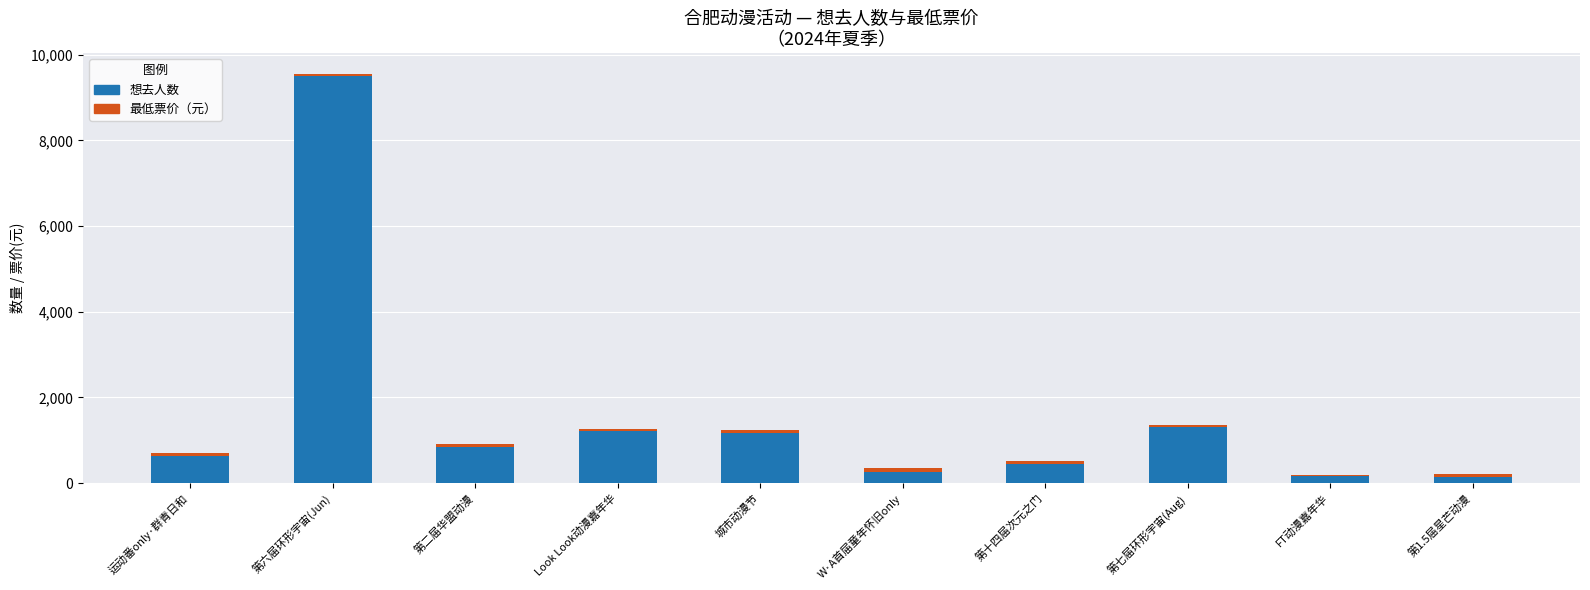

At which category is the sum across all series the highest?

第六届环形宇宙(Jun)